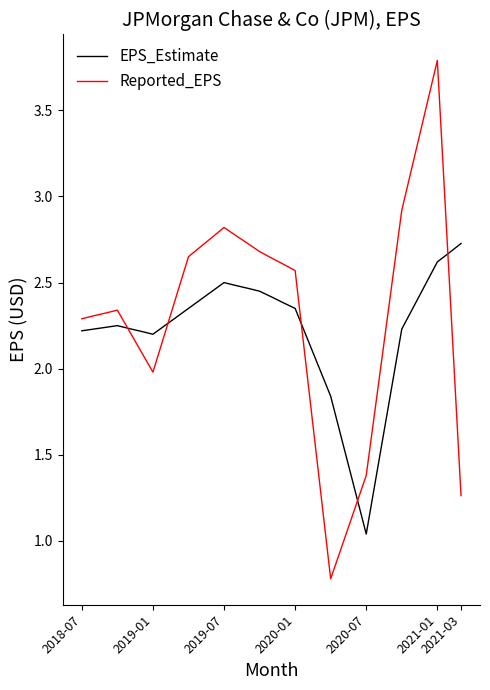

Which series has the widest spread of values?

Reported_EPS